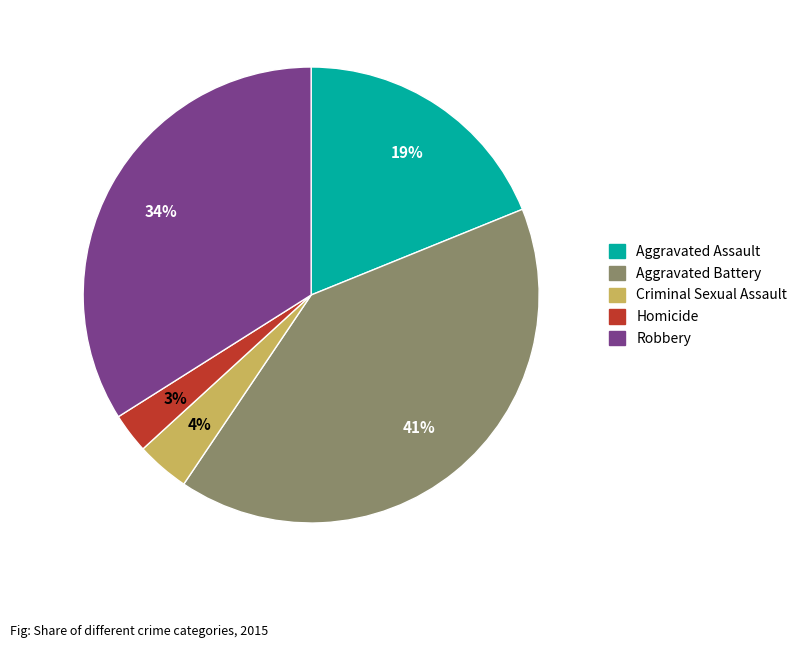

What percentage is the Criminal Sexual Assault slice, to the nearest percent?

4%